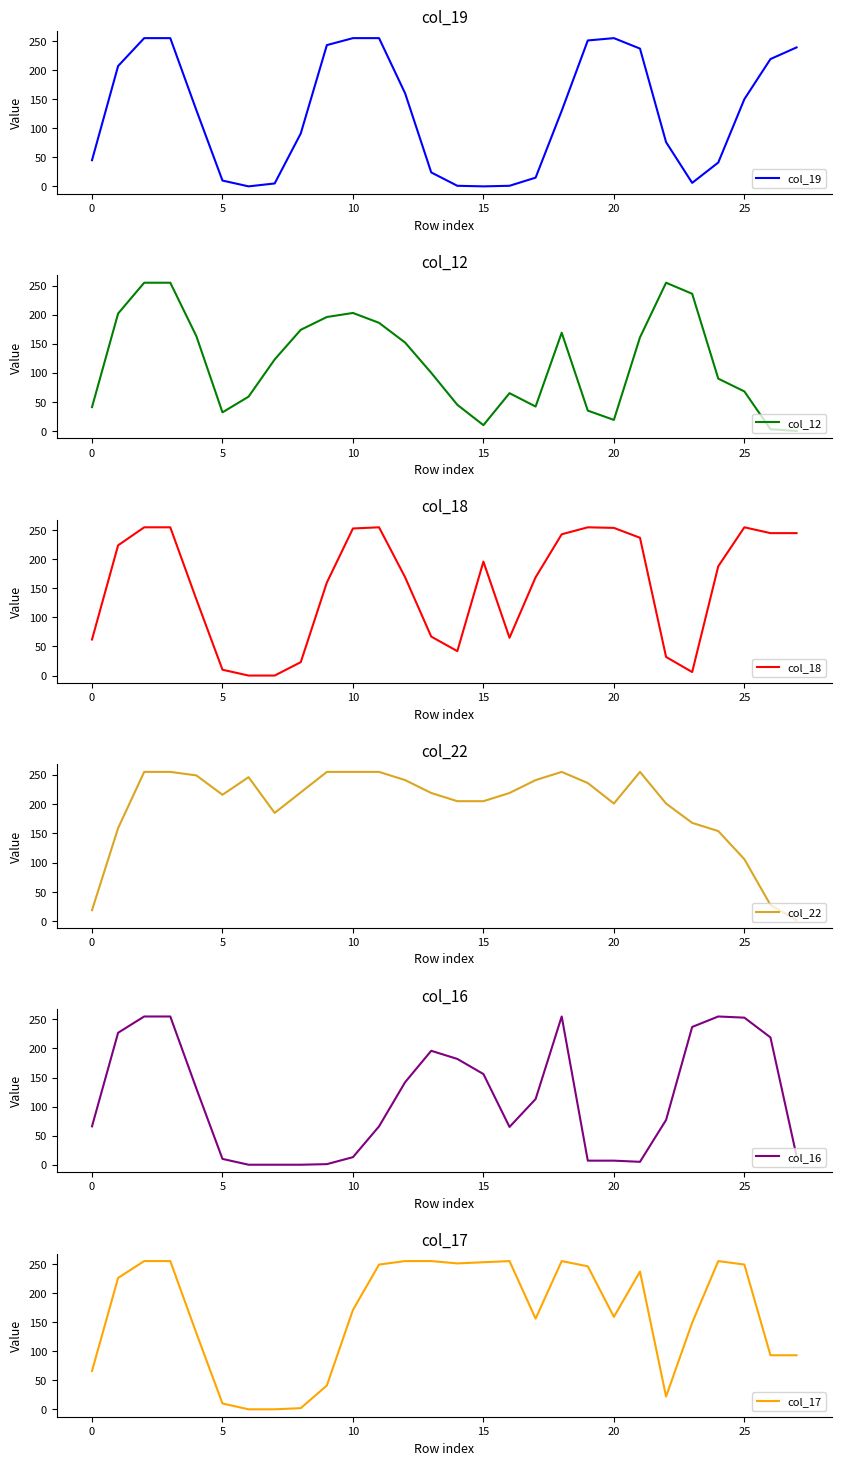

True or false: col_12 has more than 1 points higher than both neighbors.

True